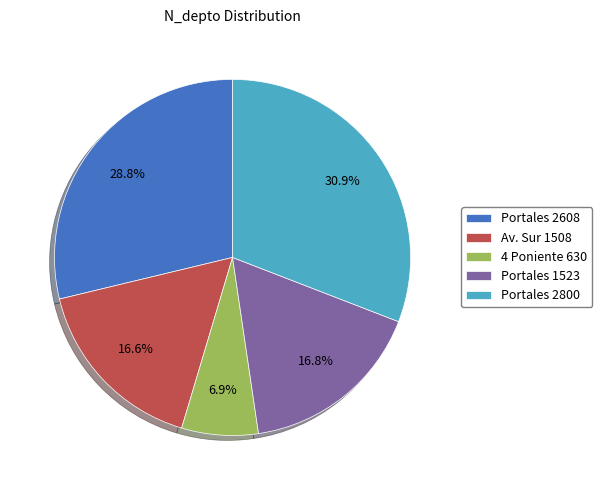

To the nearest percent, what percentage of the pie is Portales 2800?

31%